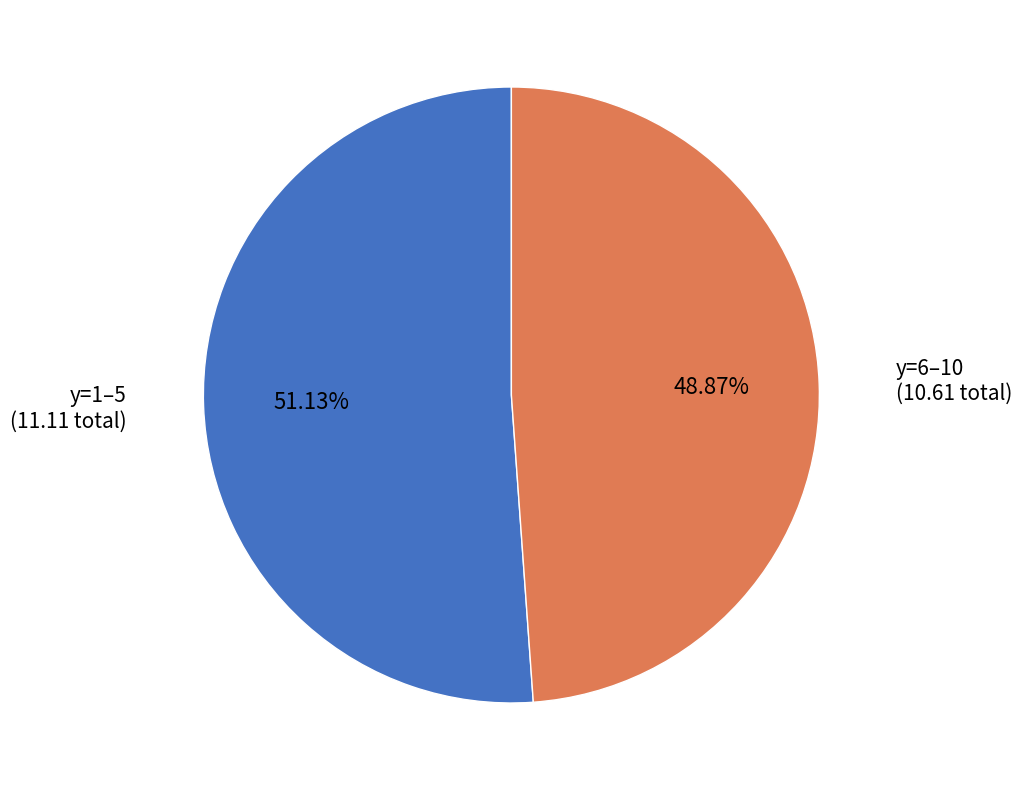

Is there a majority slice in this chart?

Yes